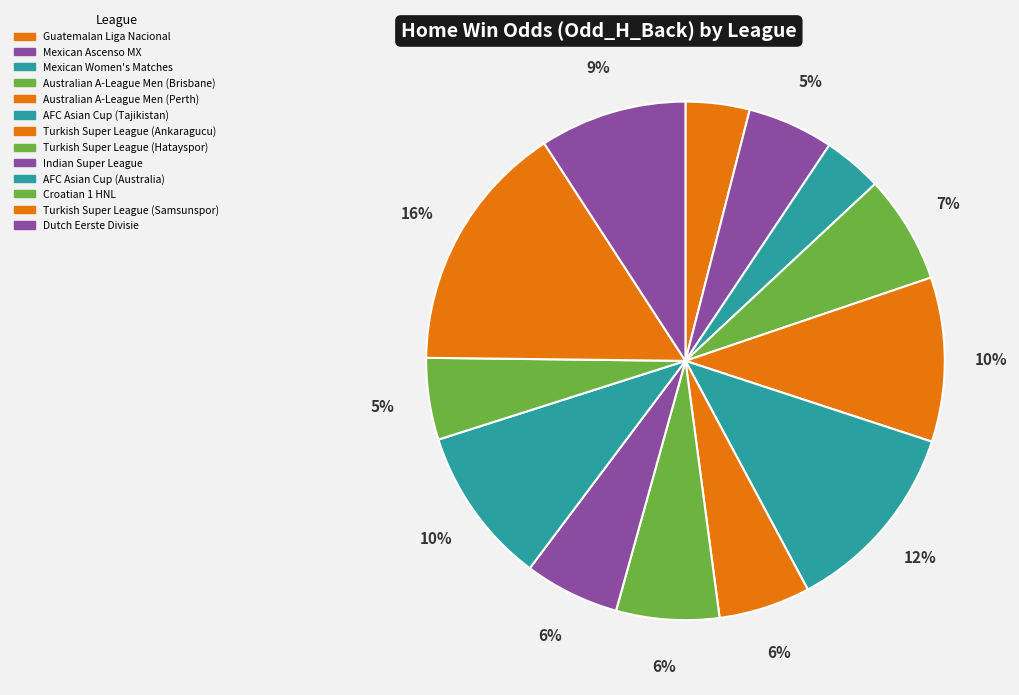

Is there a majority slice in this chart?

No